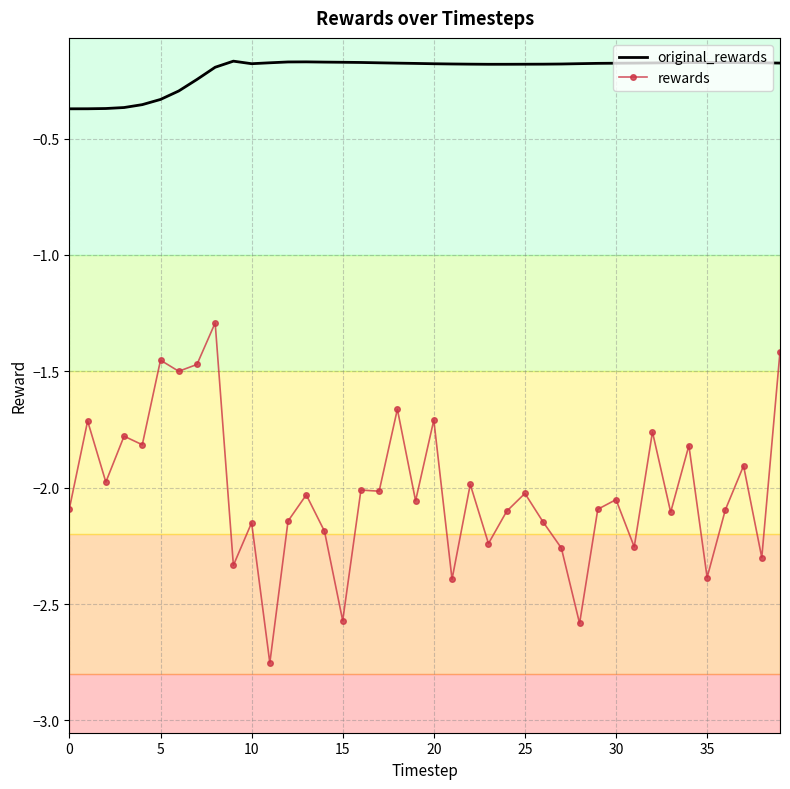

What is the value of the rewards point at the 25th from the left?

-2.1